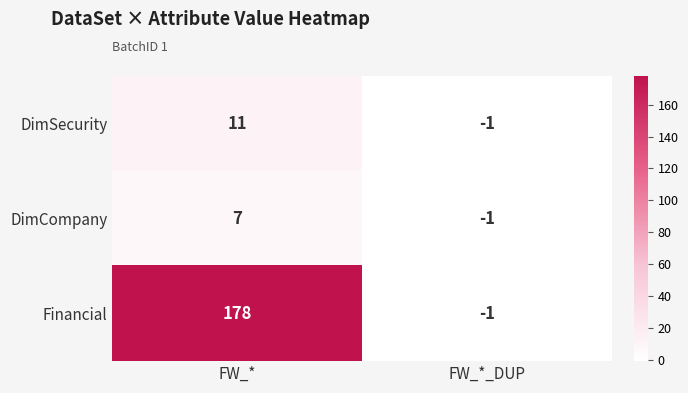

At which label does DimSecurity reach its minimum?

FW_*_DUP